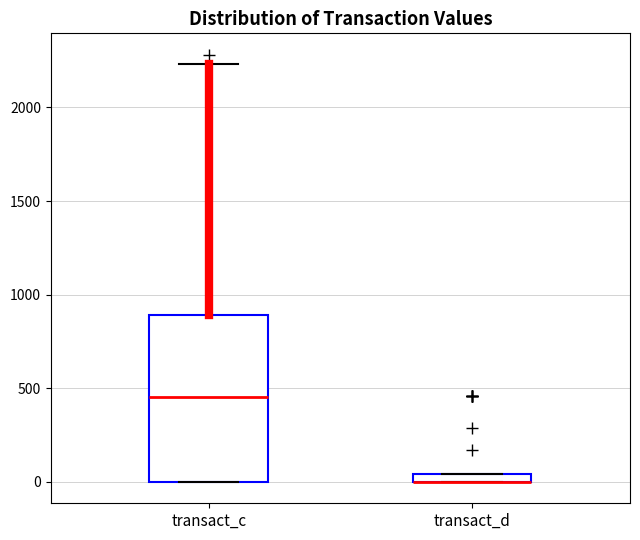

Which box is the tallest, from its lower edge to its upper edge?

transact_c